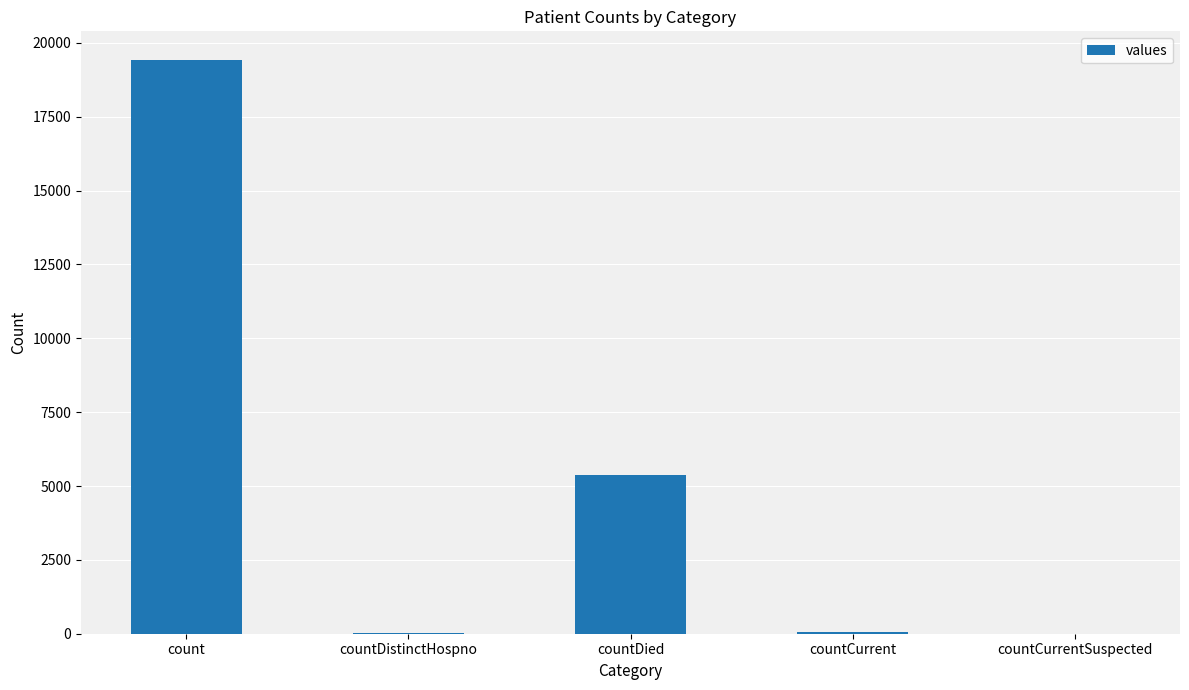

The chart shows a value of 19420 at count. True or false?

True